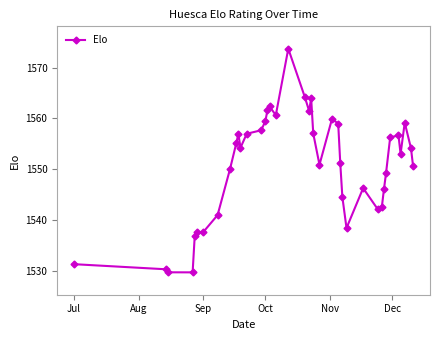

What is the greatest value displayed?

1573.7